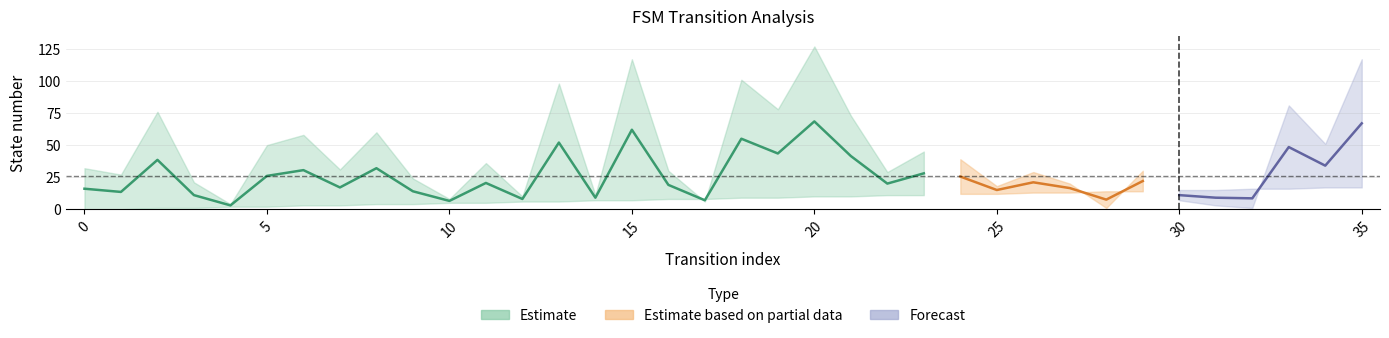

The value of source_state at 22 is 16. True or false?

False